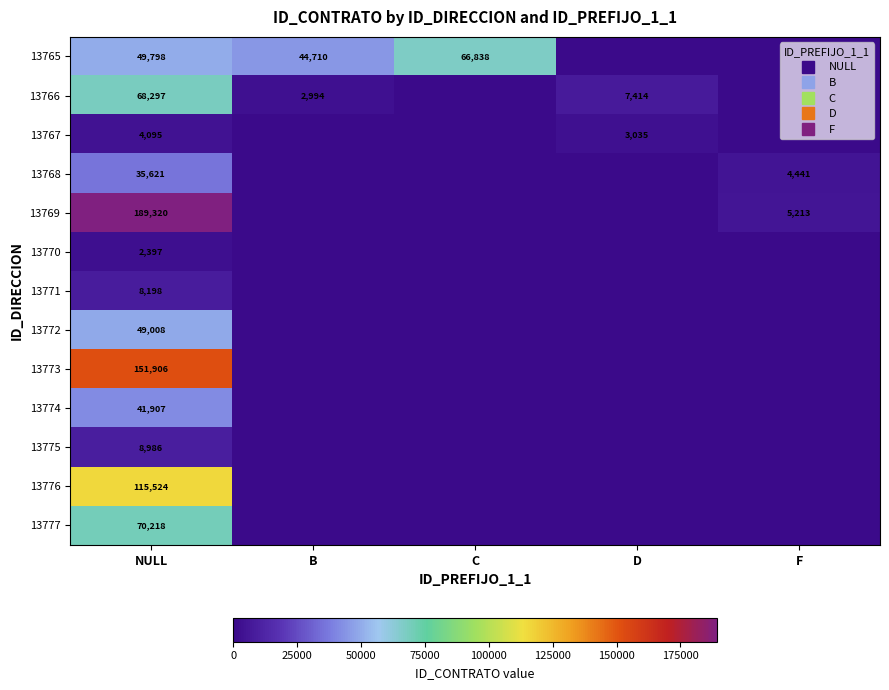

At how many categories does at least one series exceed 130970?

1